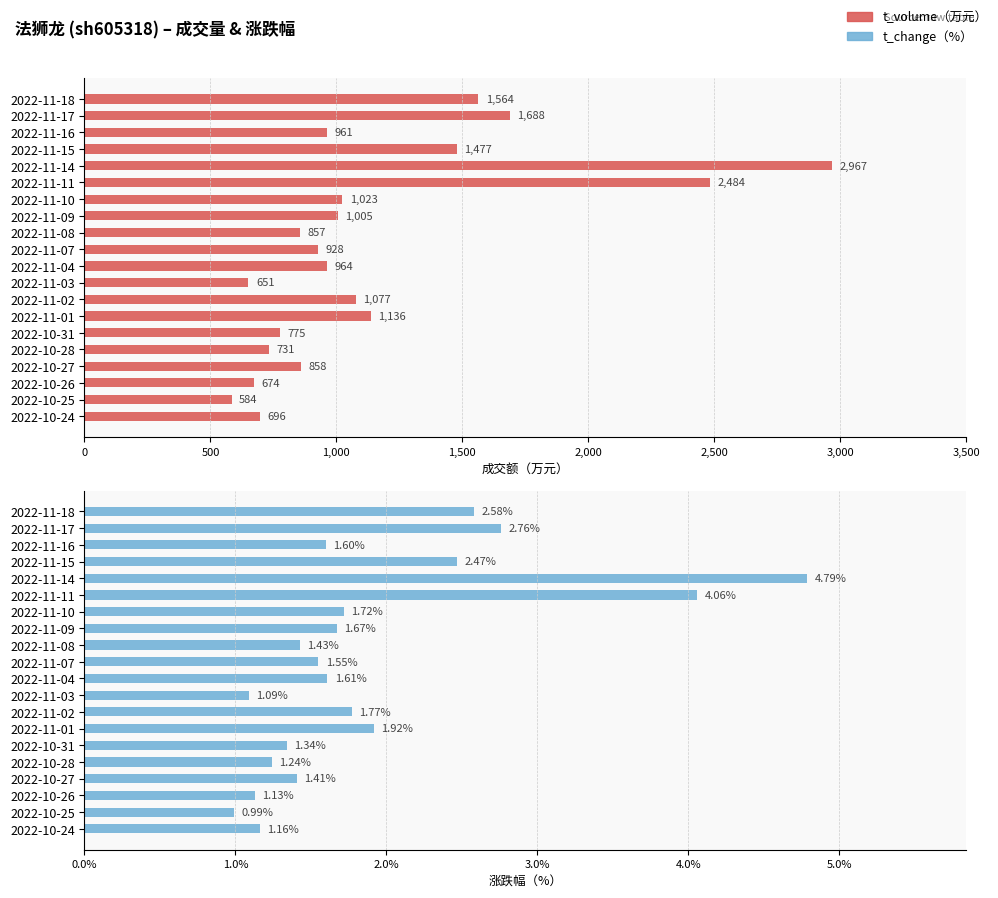

Rank the series at 10 from lowest to highest value.

t_change, t_volume